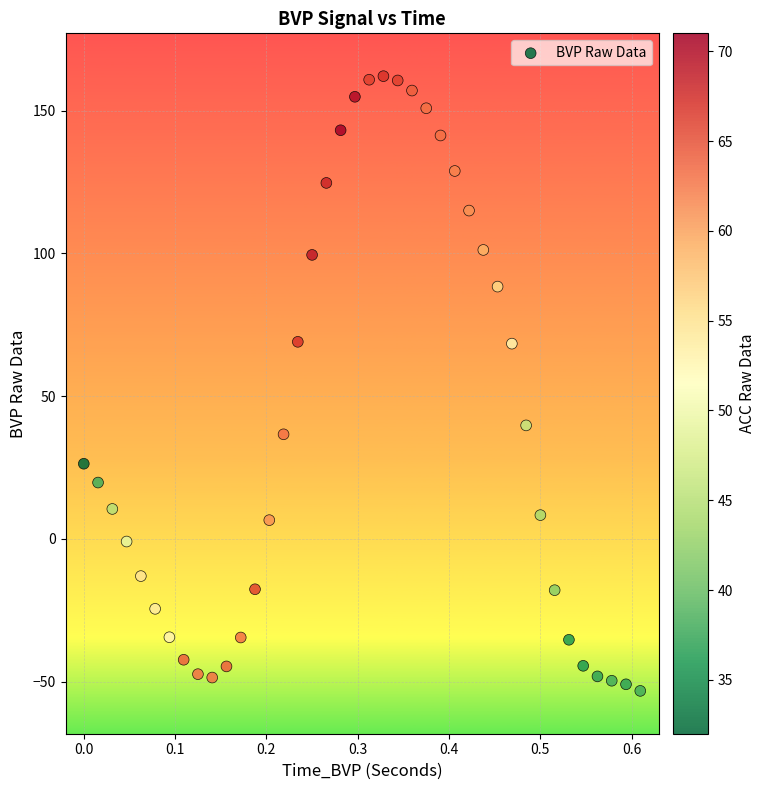

What is the range of Y values (max minus min)?

215.2